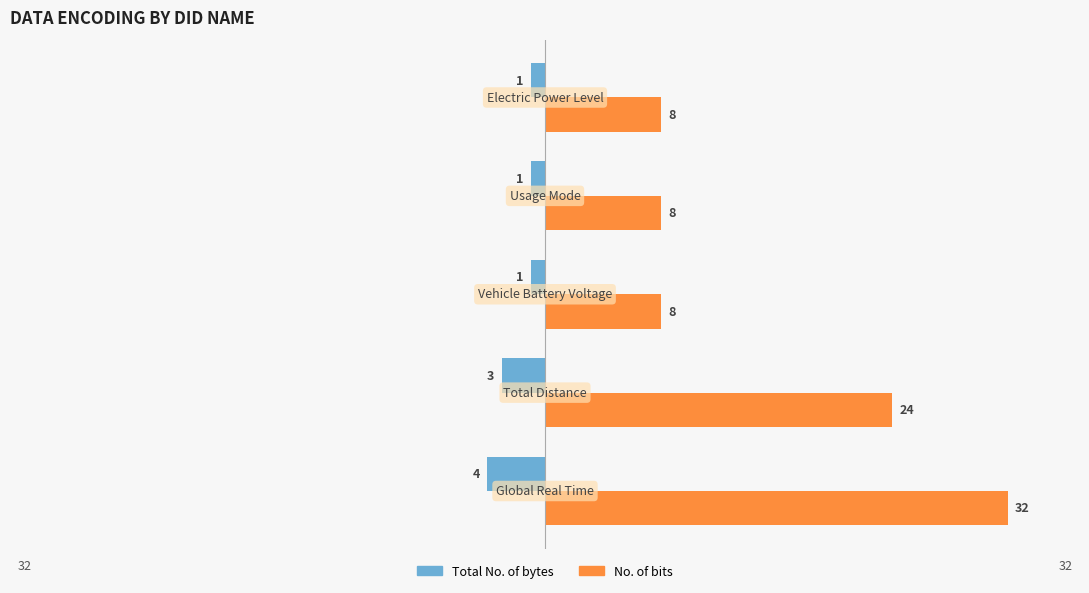

Which series has the largest total across all categories?

No. of bits